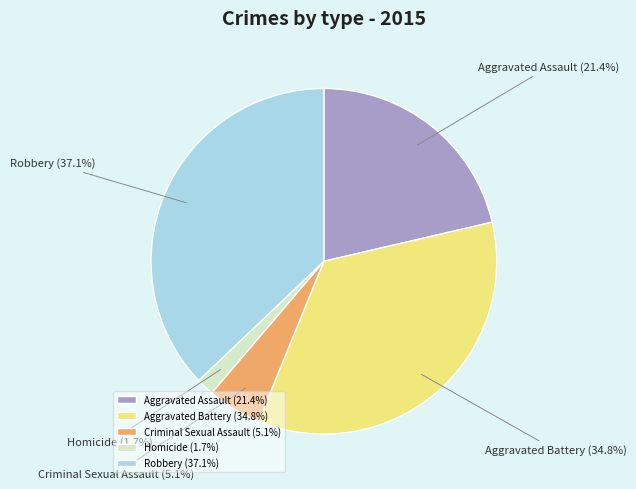

Which has a higher value, Criminal Sexual Assault or Aggravated Battery?

Aggravated Battery